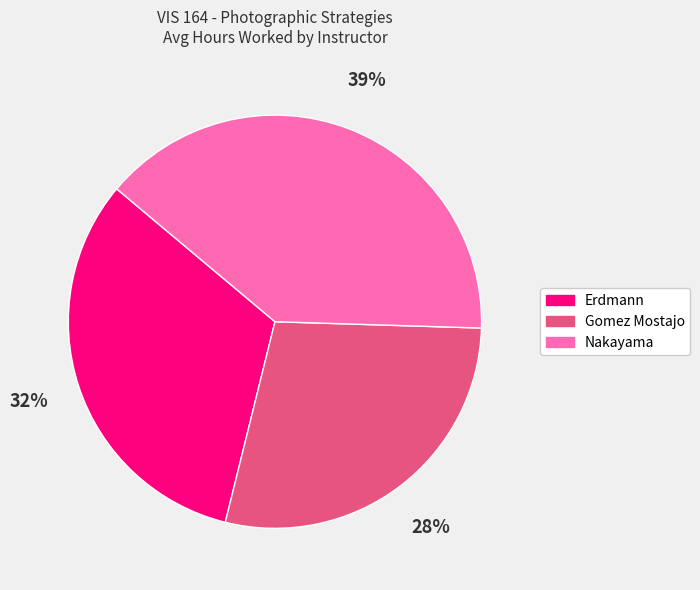

How many slices are in this pie chart?

3